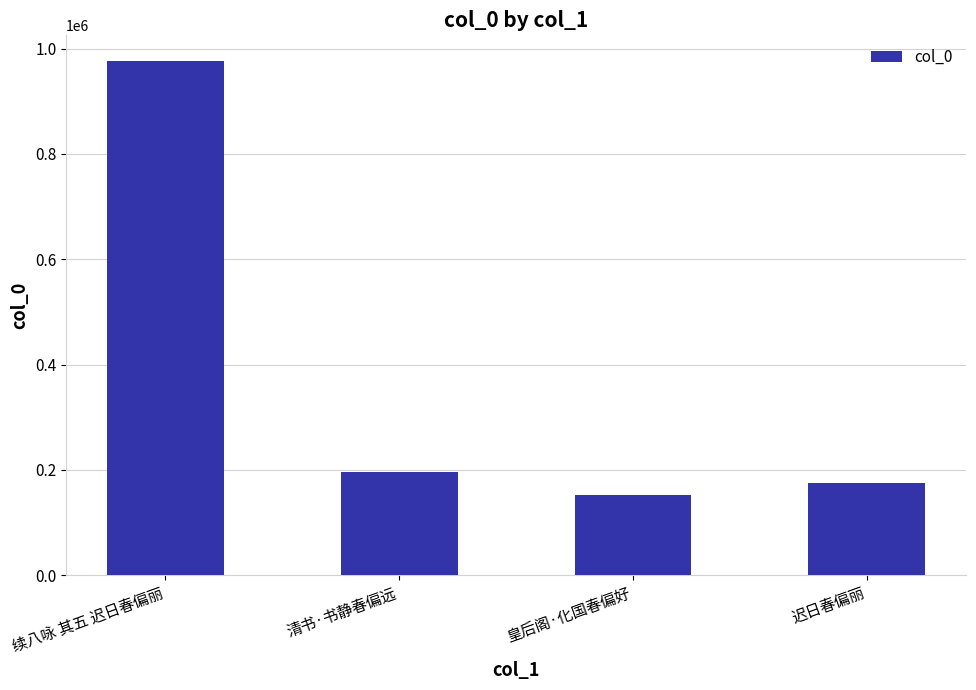

Count the number of categories in the chart.

4